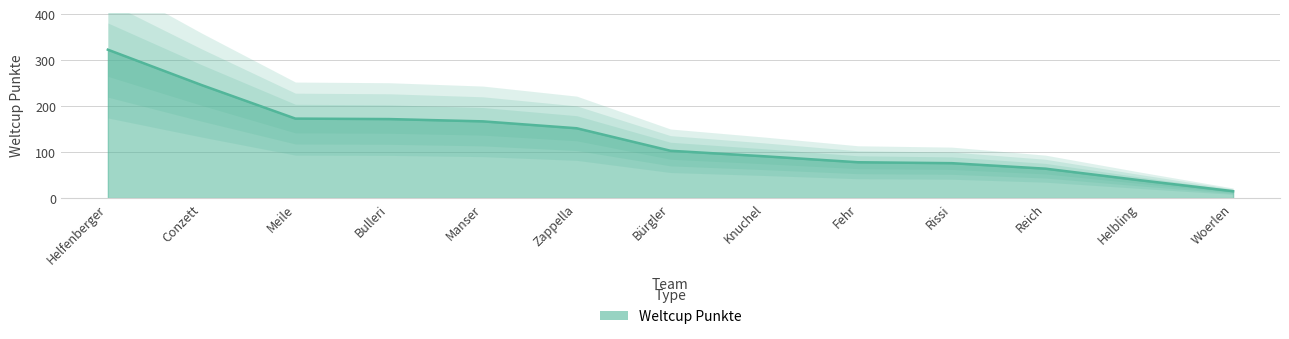

Reading left to right, list all the values displayed in this chart.

Helfenberger=323	Conzett=246	Meile=173	Bulleri=172	Manser=167	Zappella=152	Bürgler=103	Knuchel=91	Fehr=78	Rissi=76	Reich=64	Helbling=39	Woerlen=15